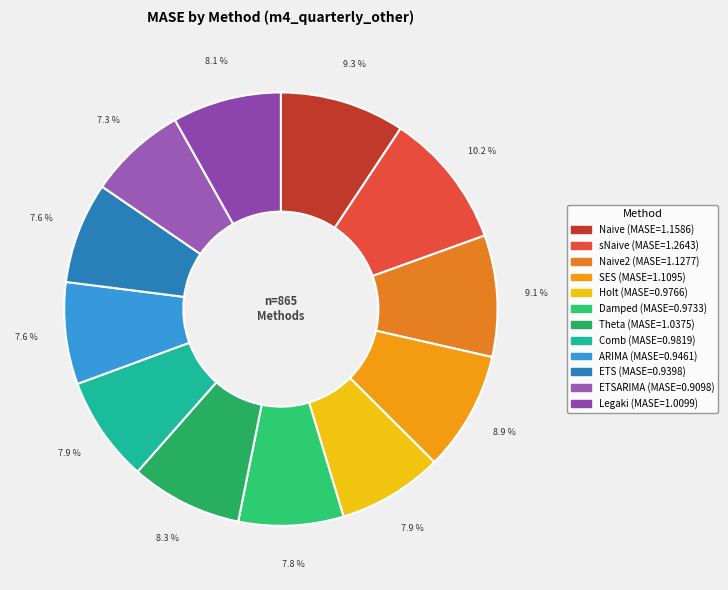

Count the number of slices in the pie.

12